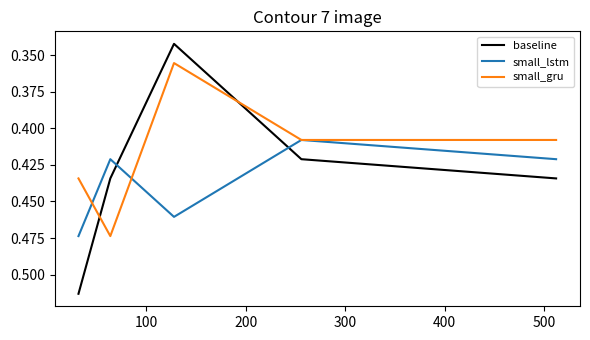

Which series ends up on top after the final intersection of small_gru and baseline?

baseline